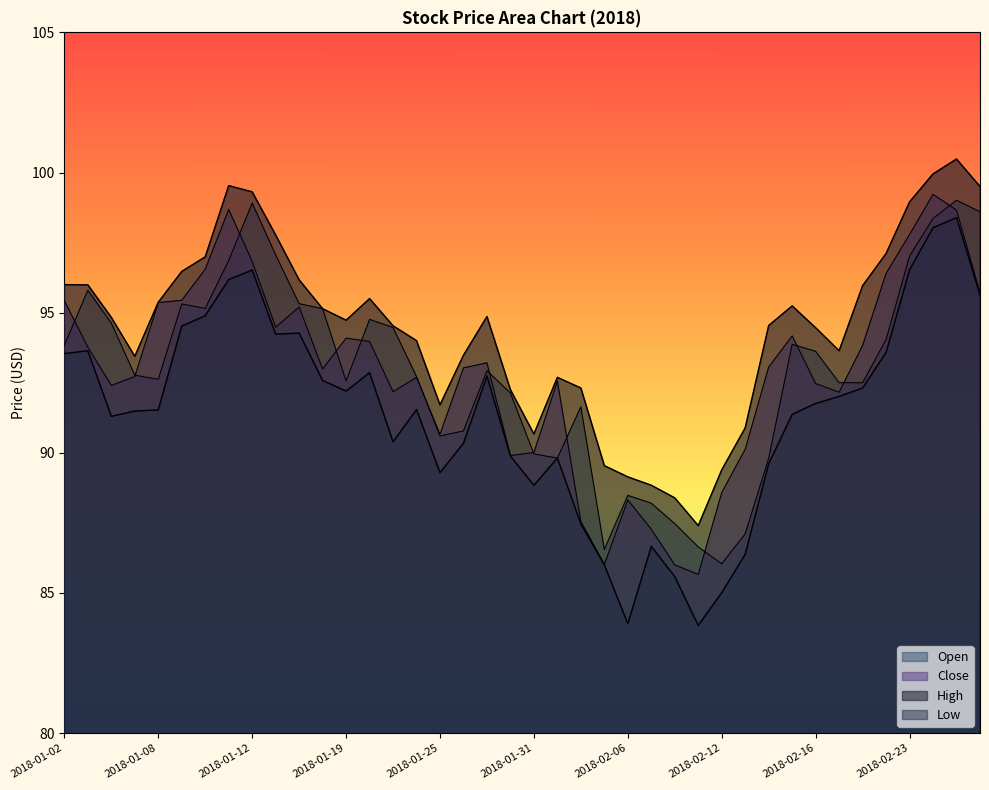

Which category has the highest value in the High series?

2018-02-27